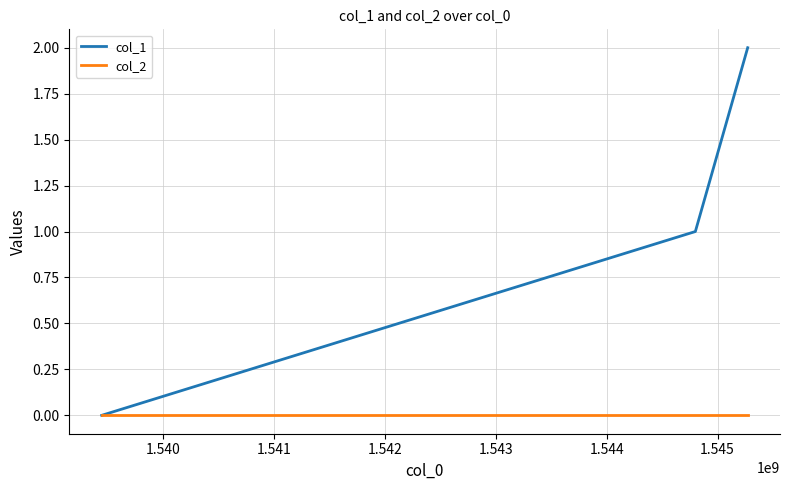

Reading left to right, extract all data points from this chart.

col_1: 0	1	2
col_2: 0	0	0